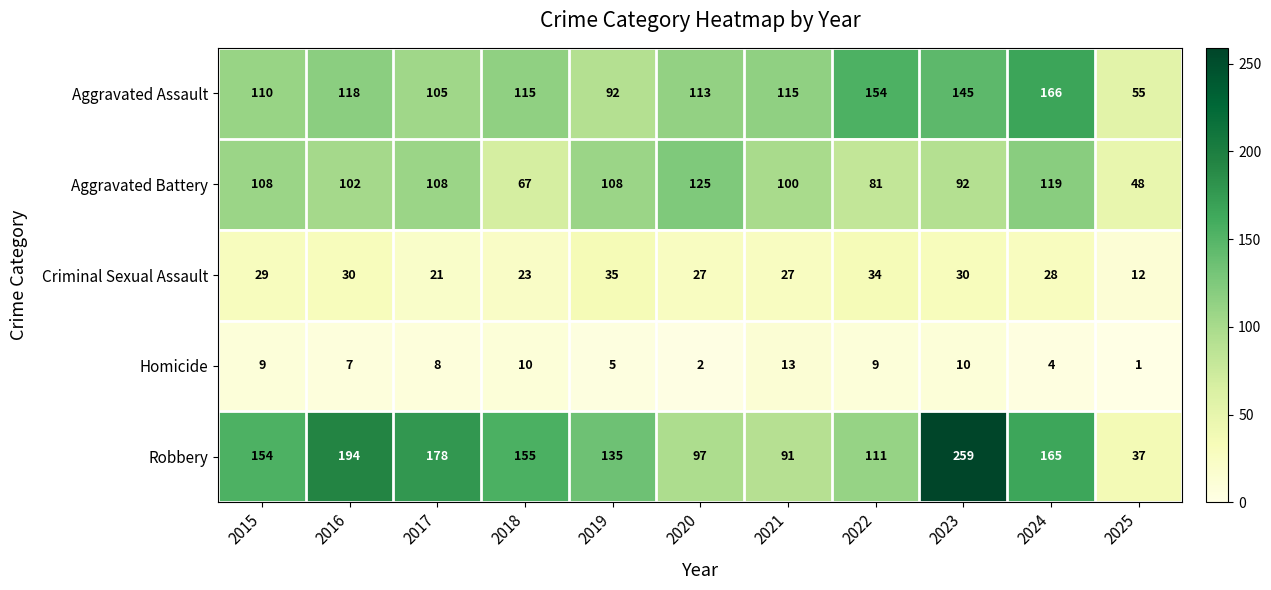

At 2018, list the series in order from smallest to largest.

Homicide, Criminal Sexual Assault, Aggravated Battery, Aggravated Assault, Robbery